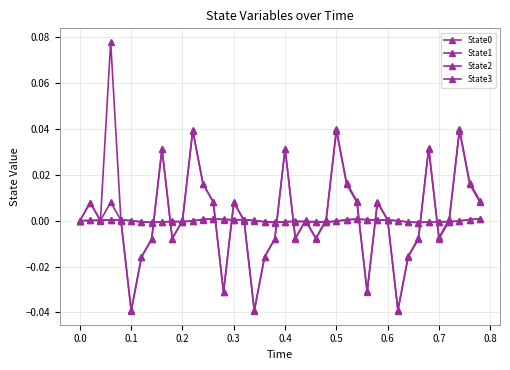

Where is the first local minimum for State0?

0.6